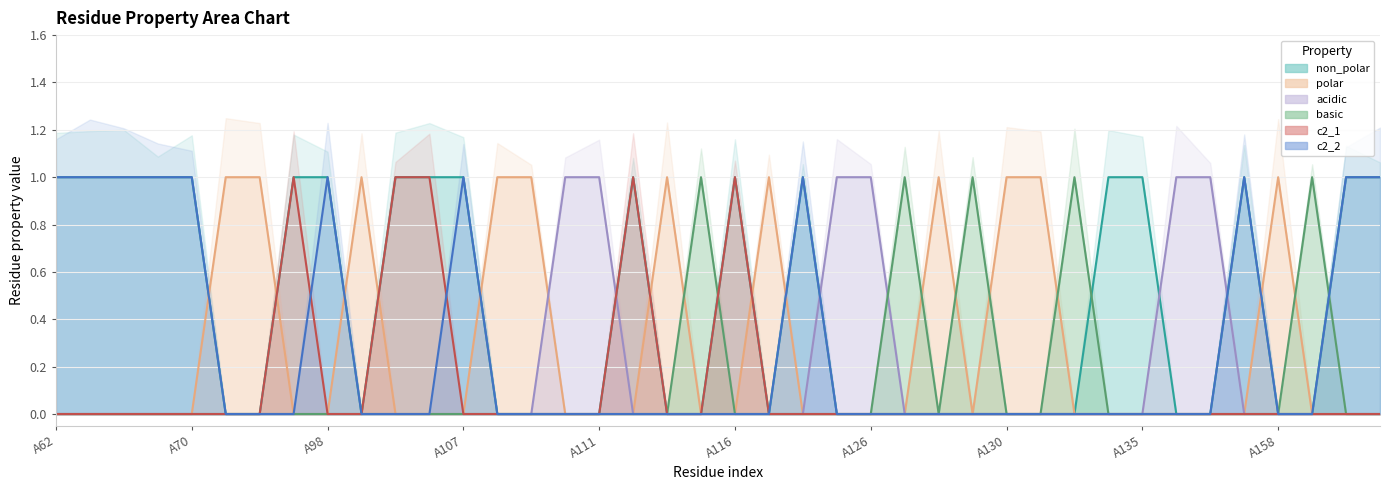

How many interior local peaks does the c2_2 series have?

4